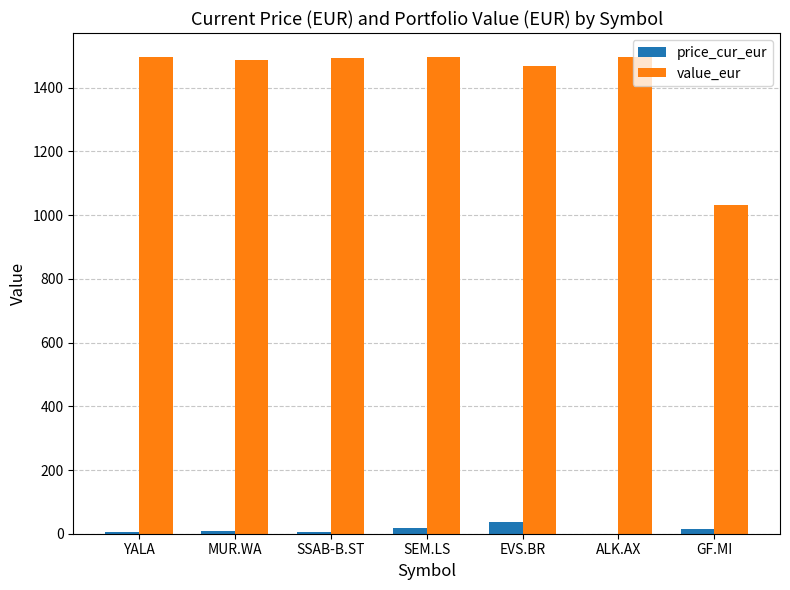

Where is value_eur nearest to the value 1264?

EVS.BR